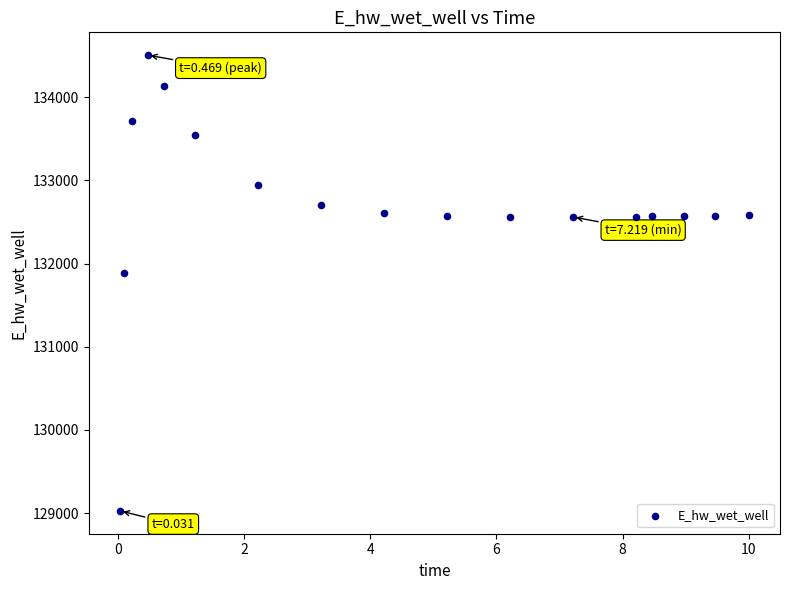

What Y value in the scatter plot is closest to 131766?

131885.6